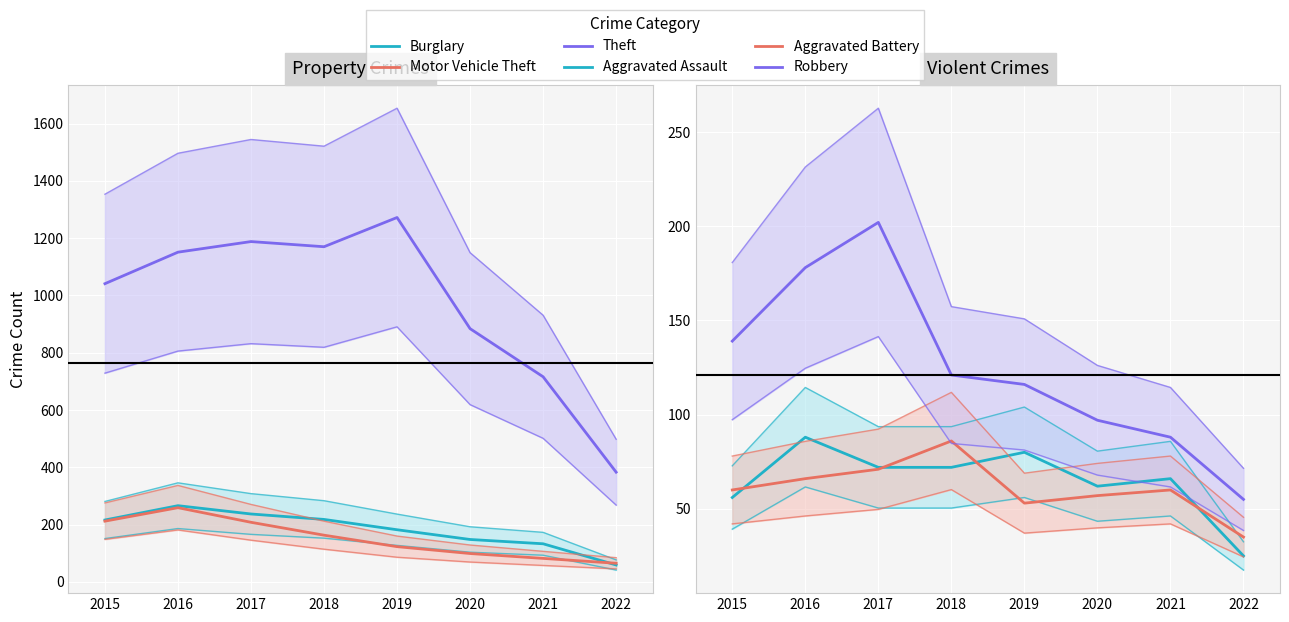

True or false: Aggravated Assault and Motor Vehicle Theft intersect in this chart.

False